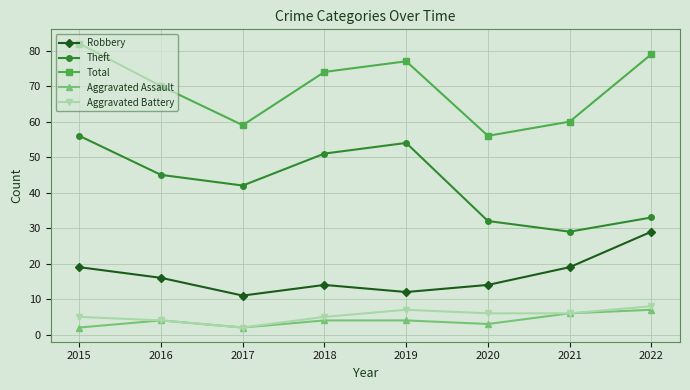

Which category has the highest value across all series?

2015